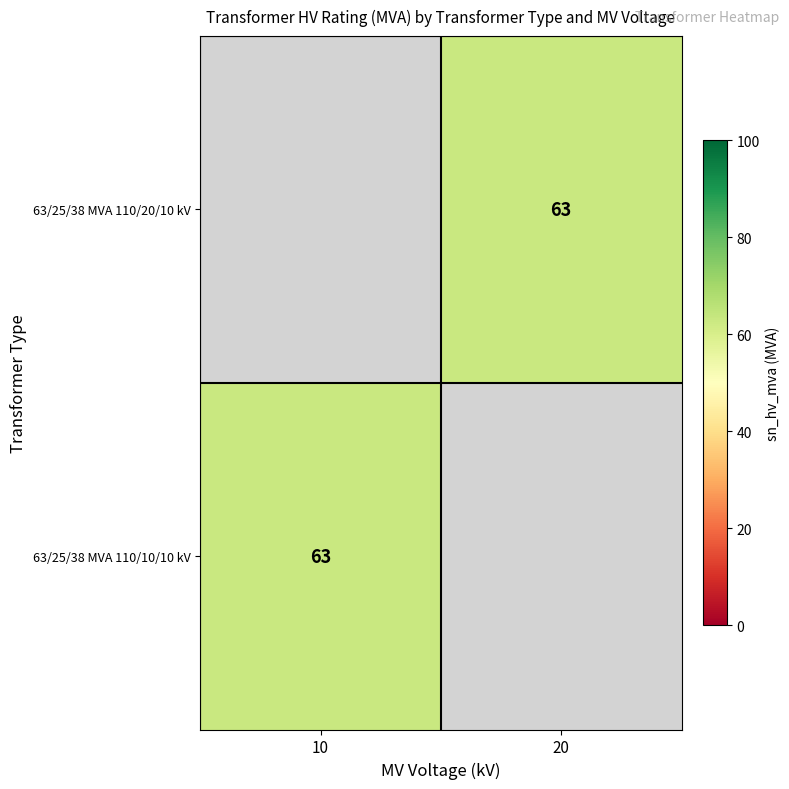

At which category does the chart reach its minimum across all series?

20